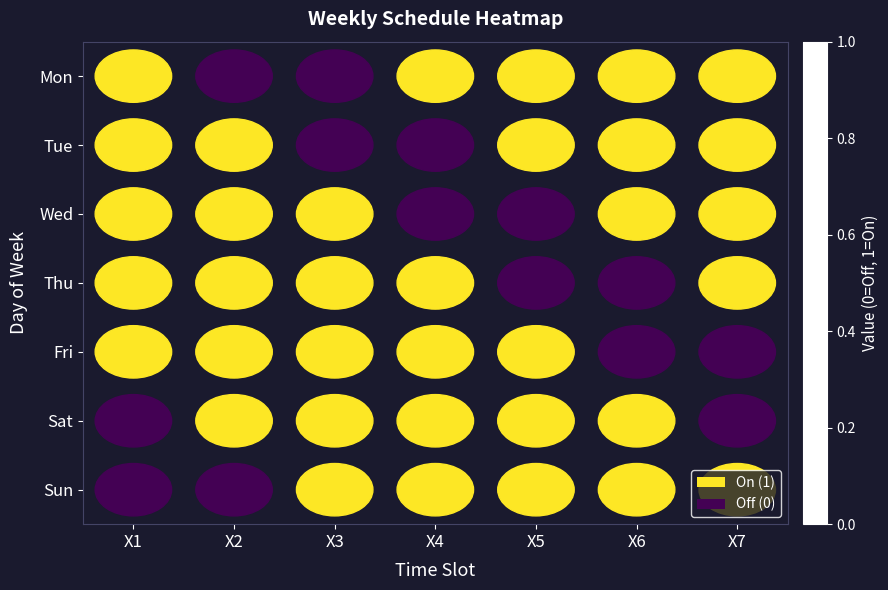

At which category is the sum across all series the highest?

X1